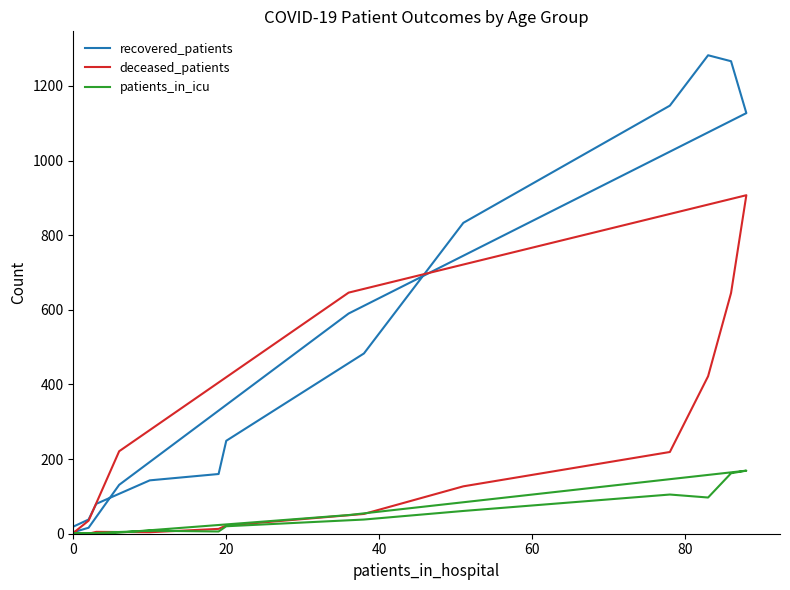

What is the sum of all patients_in_icu values?

723